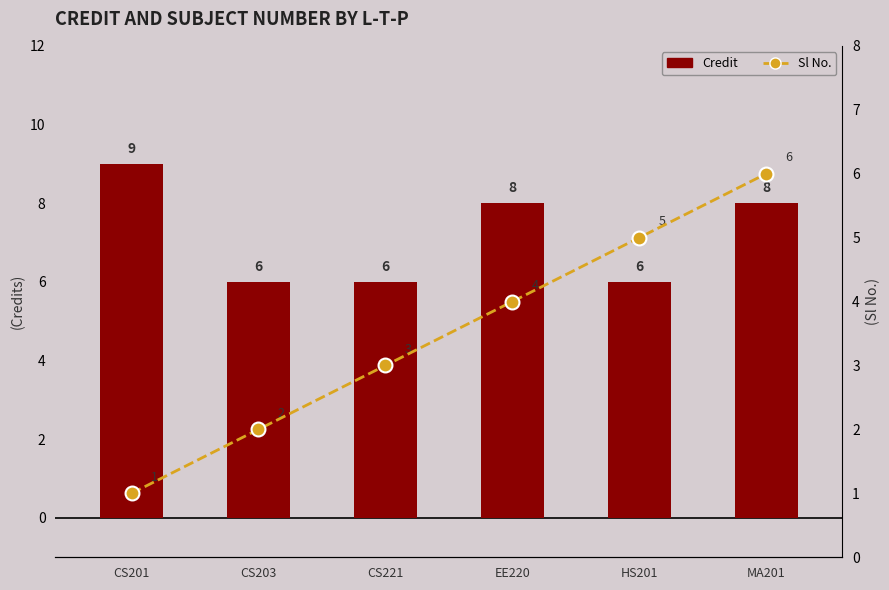

What is the smallest value displayed?

1